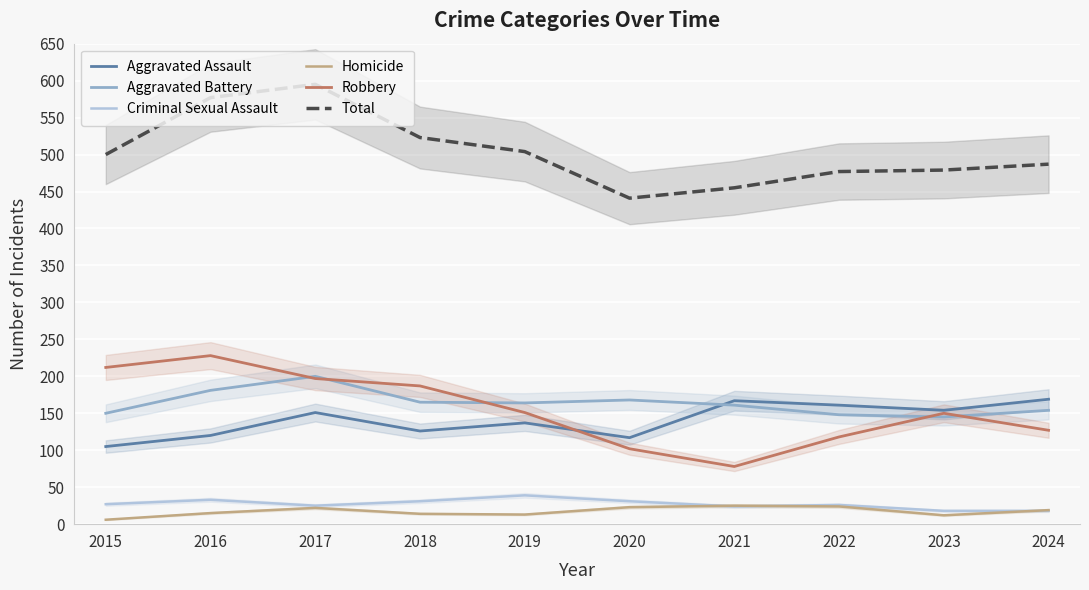

True or false: Criminal Sexual Assault and Aggravated Battery cross at least once.

False